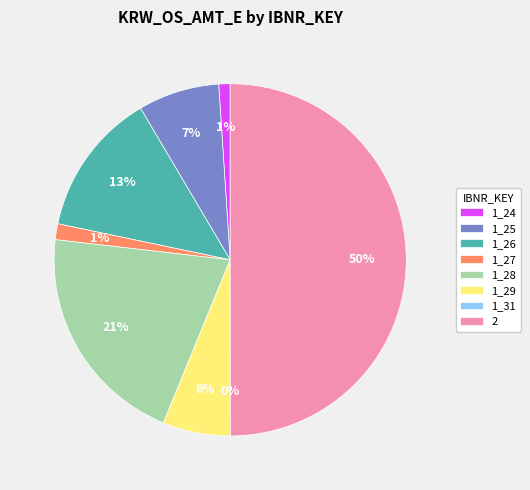

Does 1_29 account for over 50% of the chart?

No